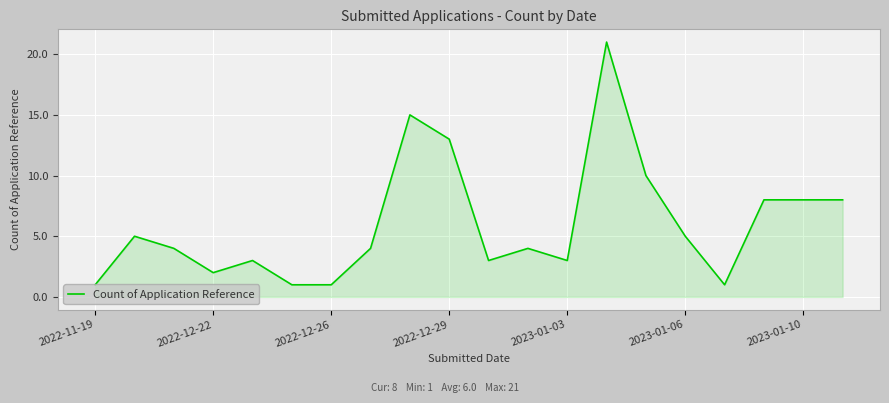

What is the maximum value shown in the chart?

21